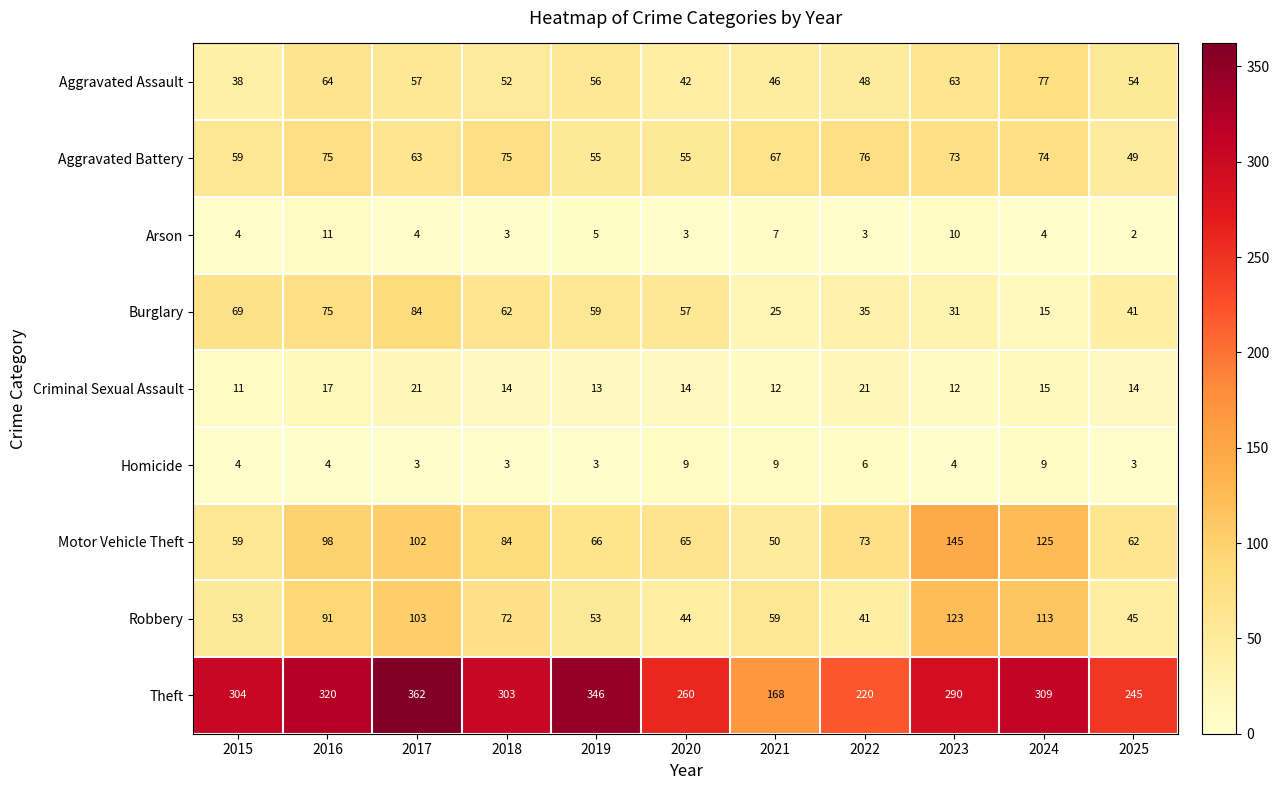

Which series changed the most between 2015 and 2016?

Motor Vehicle Theft